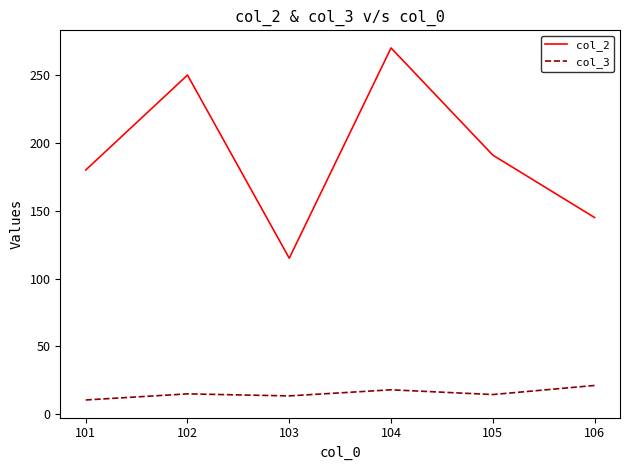

True or false: col_3 has a value of 5.9 at 102.

False